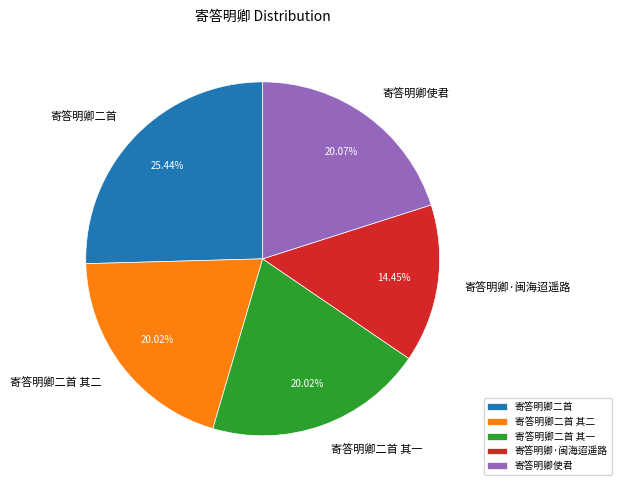

To the nearest percent, what is the combined percentage of 寄答明卿二首 and 寄答明卿二首 其二?

45%